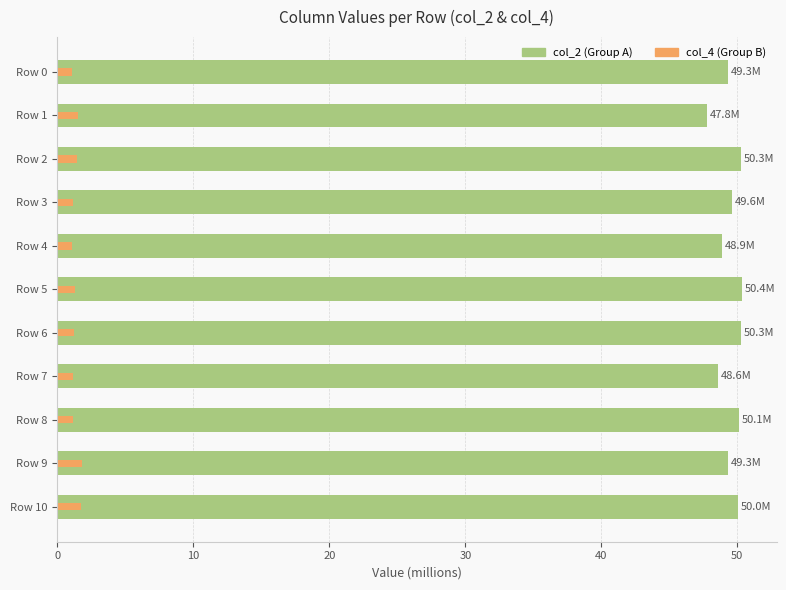

Is the value of col_4 (Africa-style) at Row 10 greater than the value of col_2 (Europa-style) at Row 8?

No